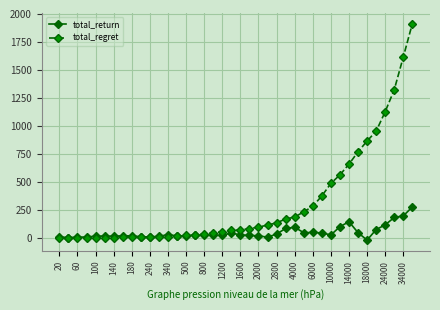

What are all the series names shown in the legend?

total_return, total_regret